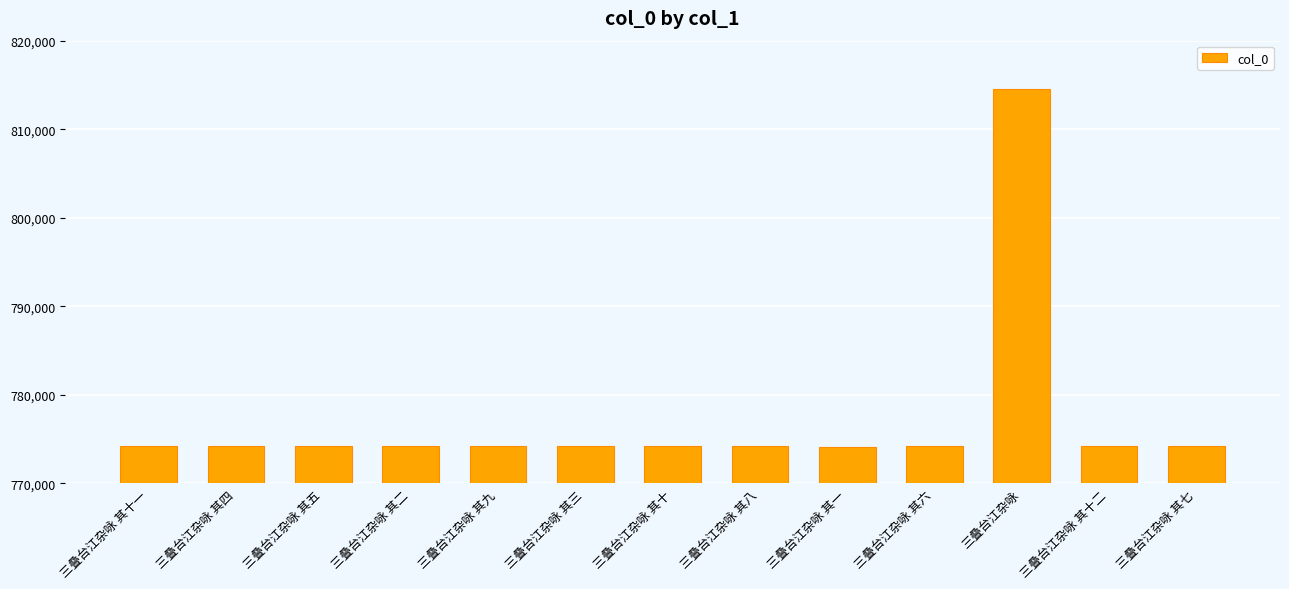

How many data points are less than 774178?

6